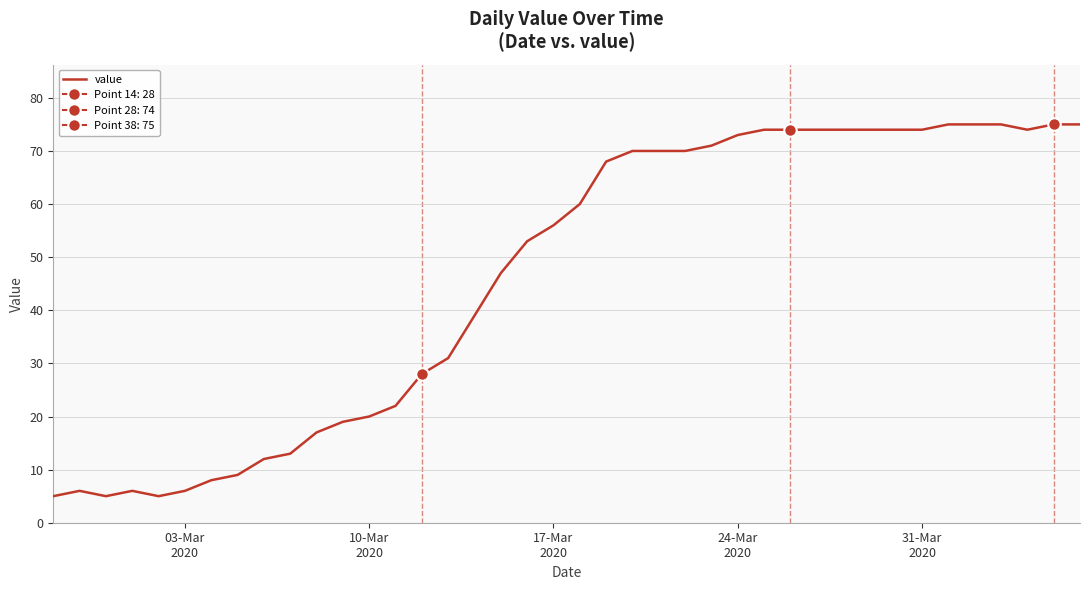

What is the minimum value for value?

5